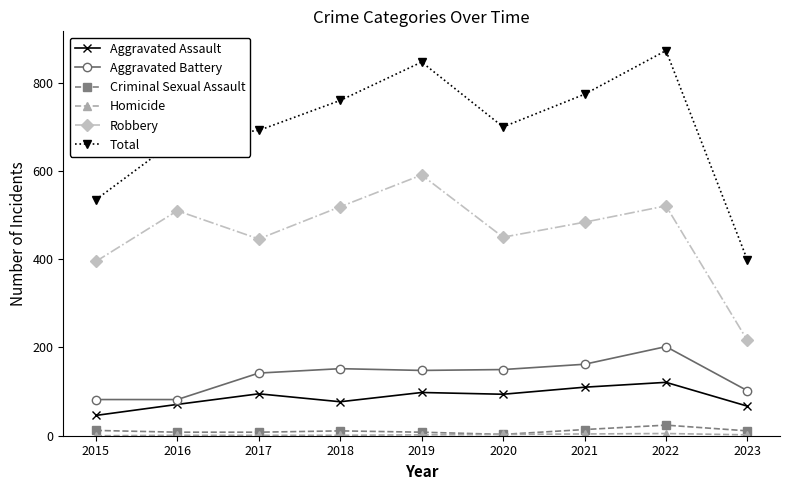

Is it true that Criminal Sexual Assault equals 11 at 2023?

True